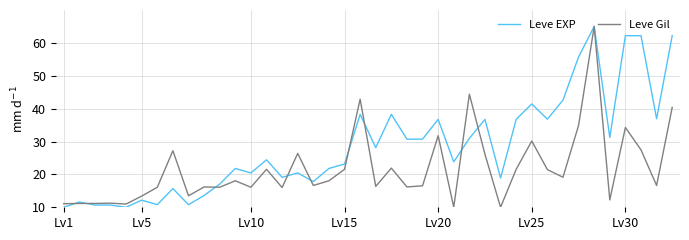

List the series in order of their overall mean, highest first.

Leve EXP, Leve Gil